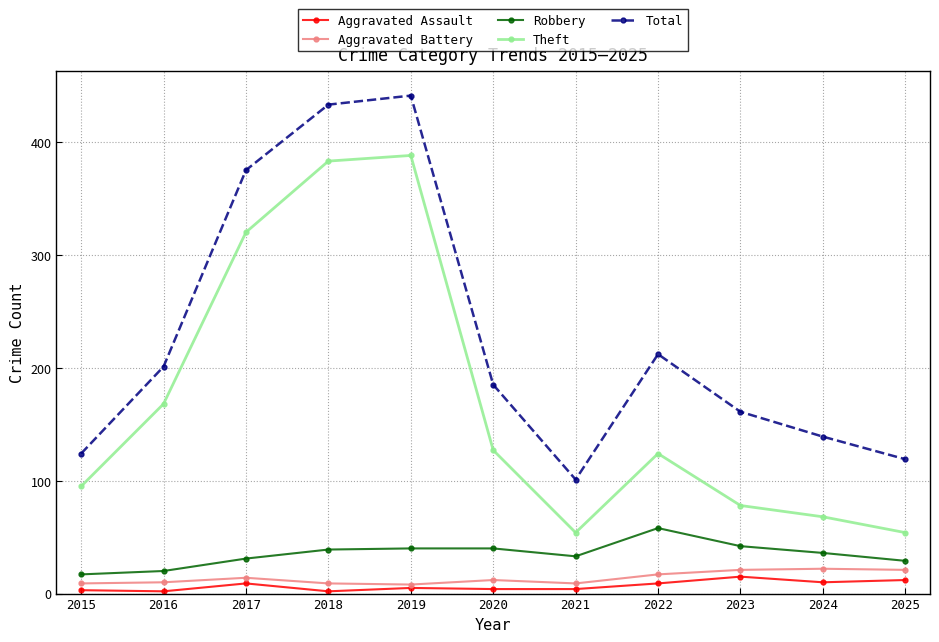

What is the spread (max minus min) of values at 2018?

431